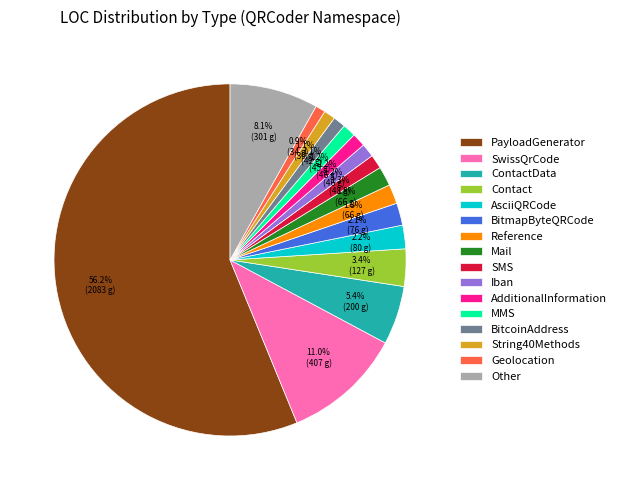

Is there any slice that represents more than half of the pie?

Yes